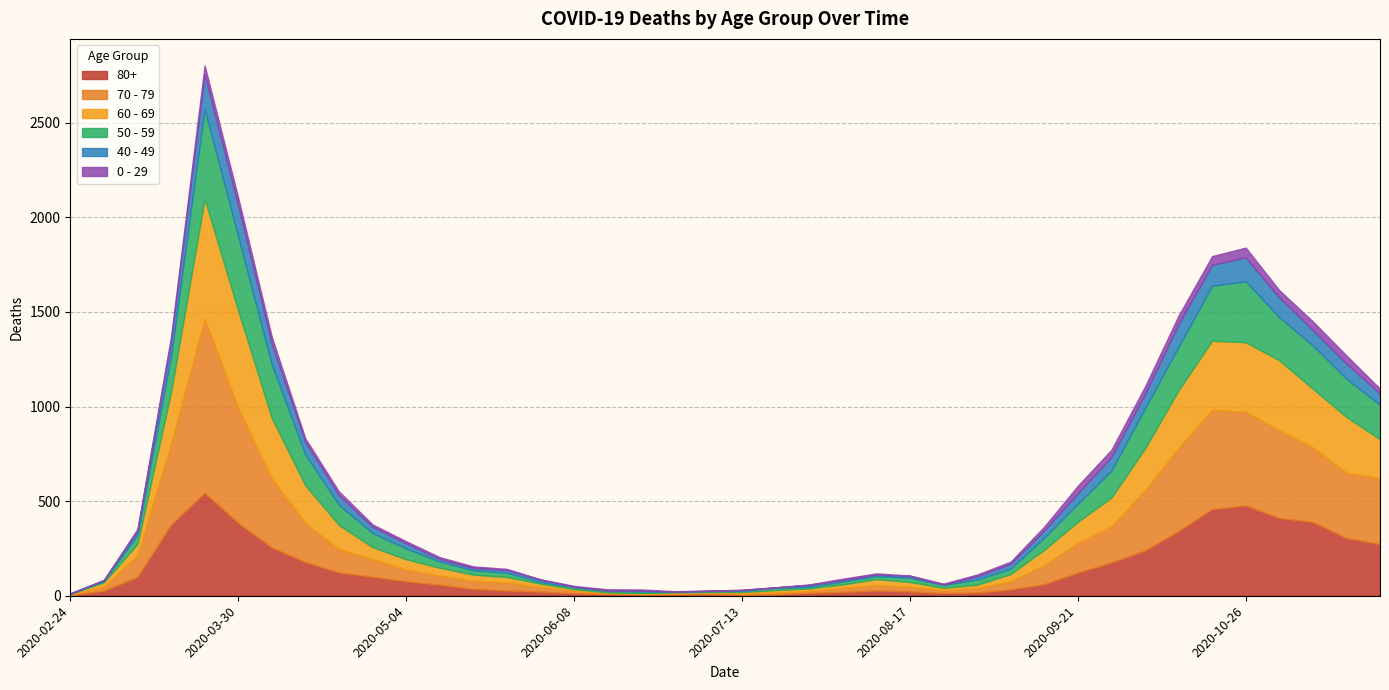

What position from the left is 2020-04-13?

8